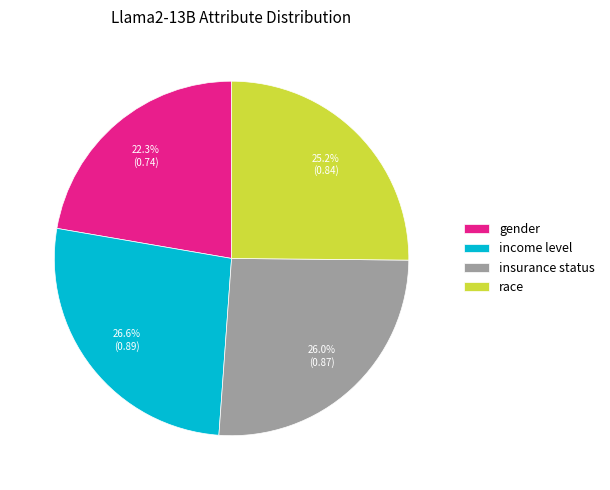

Rank the categories by value from highest to lowest.

income level, insurance status, race, gender